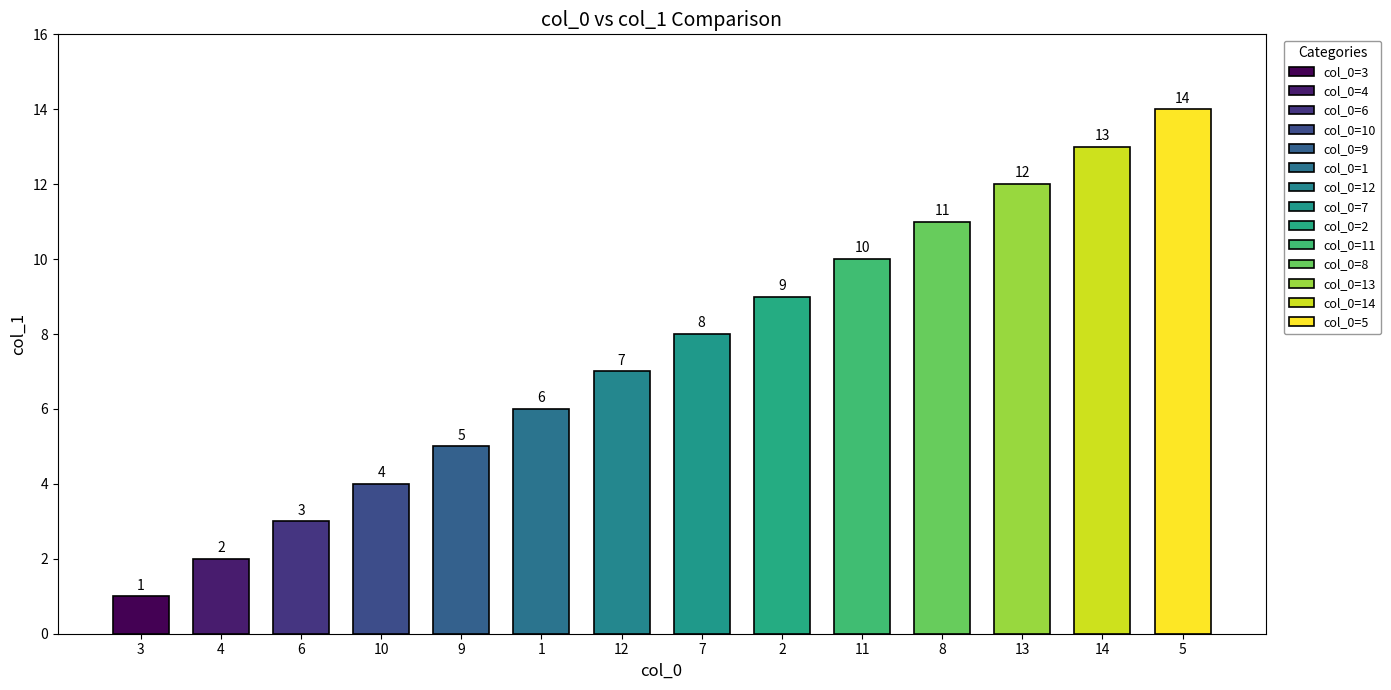

What is the greatest value displayed?

14